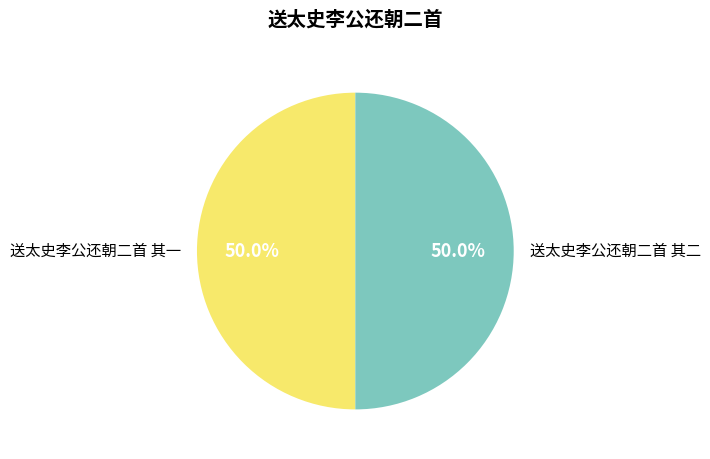

What percentage do 送太史李公还朝二首 其二 and 送太史李公还朝二首 其一 together represent?

100.0%